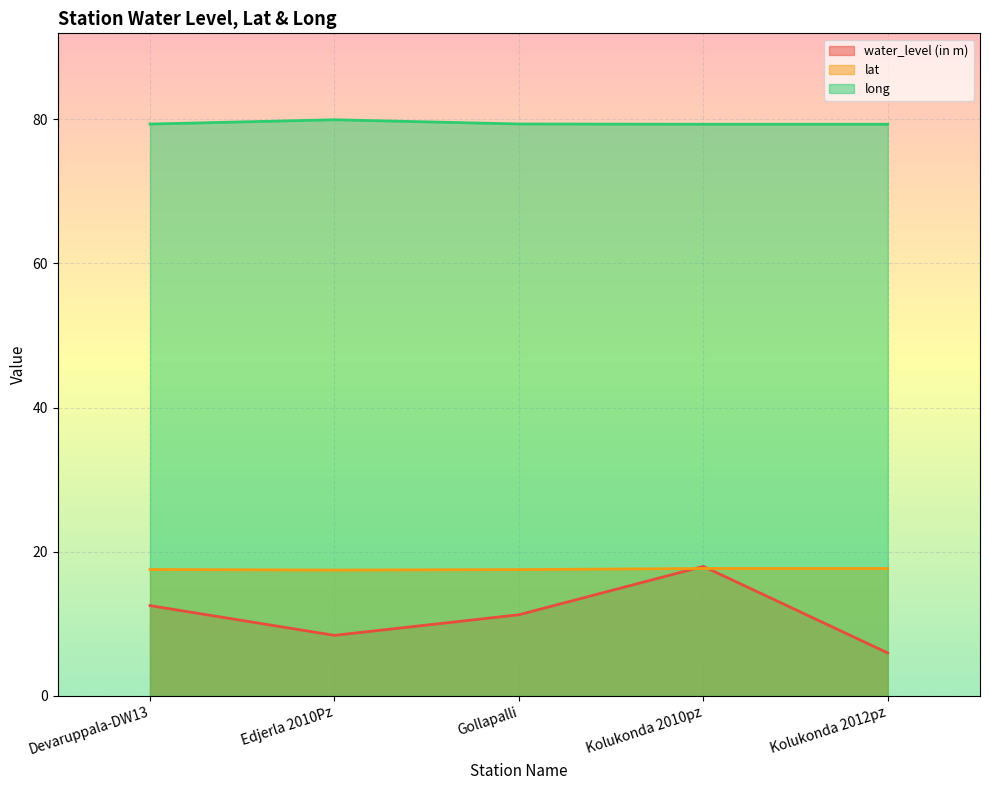

Which label corresponds to the largest value in the chart?

Edjerla 2010Pz